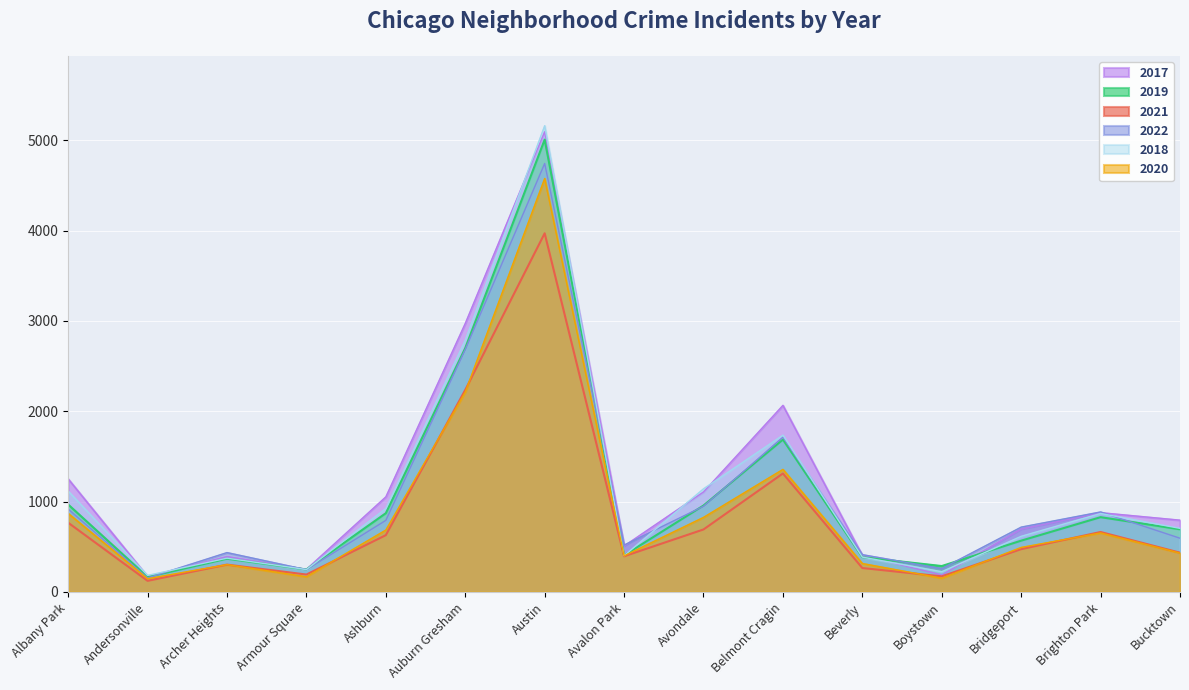

Which series has the widest spread of values?

2018